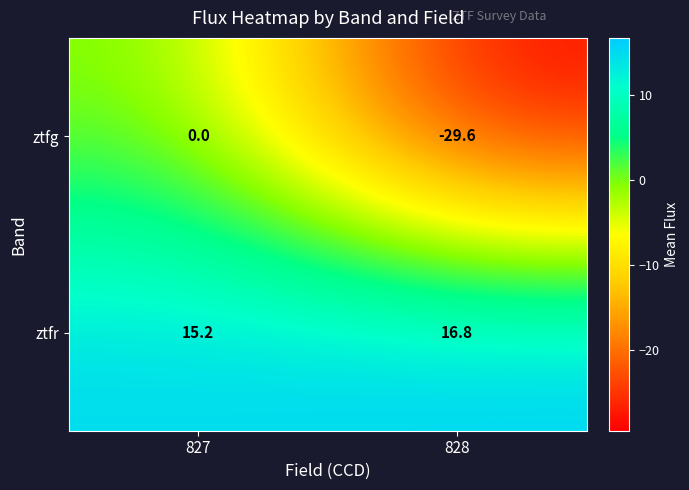

Where is ztfg nearest to the value -14?

827